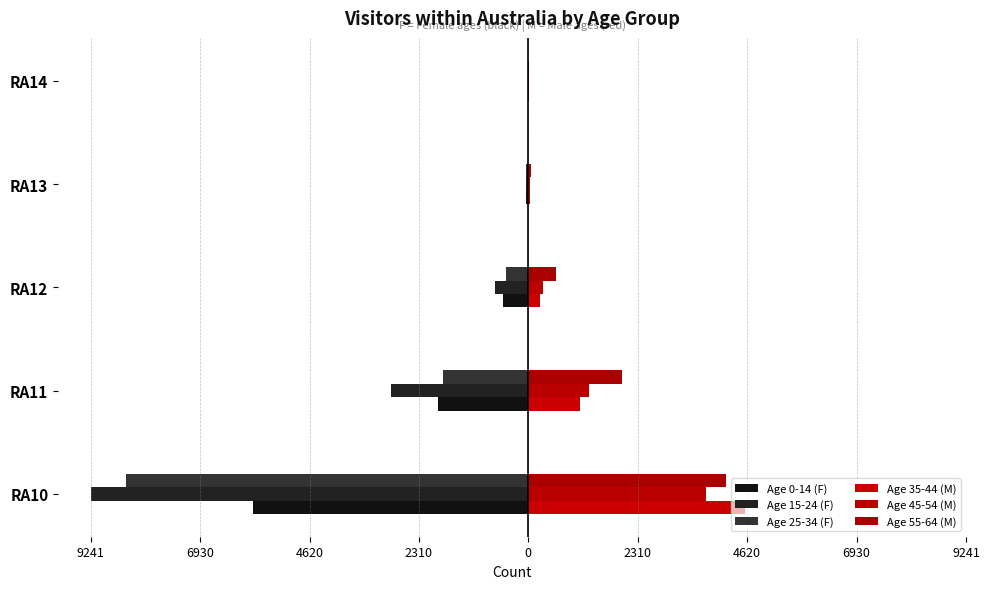

Count the number of categories in the chart.

5